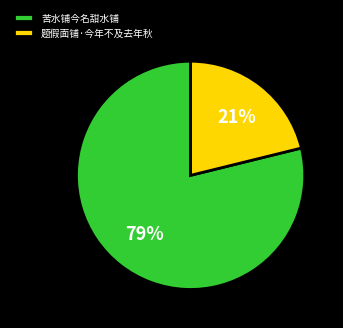

How many slices are in this pie chart?

2